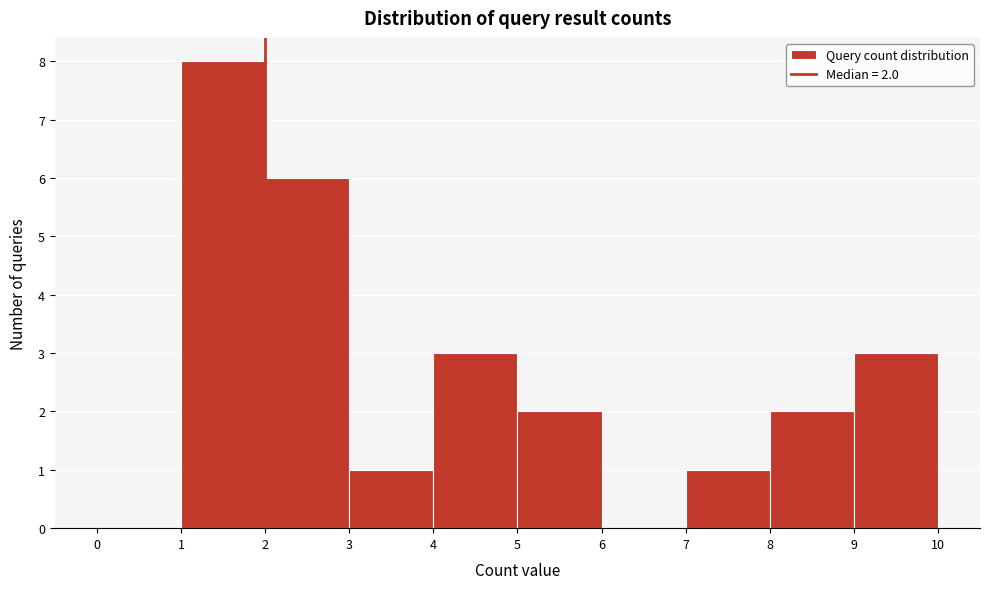

Which range on the x-axis has the tallest bar?

1 to 2